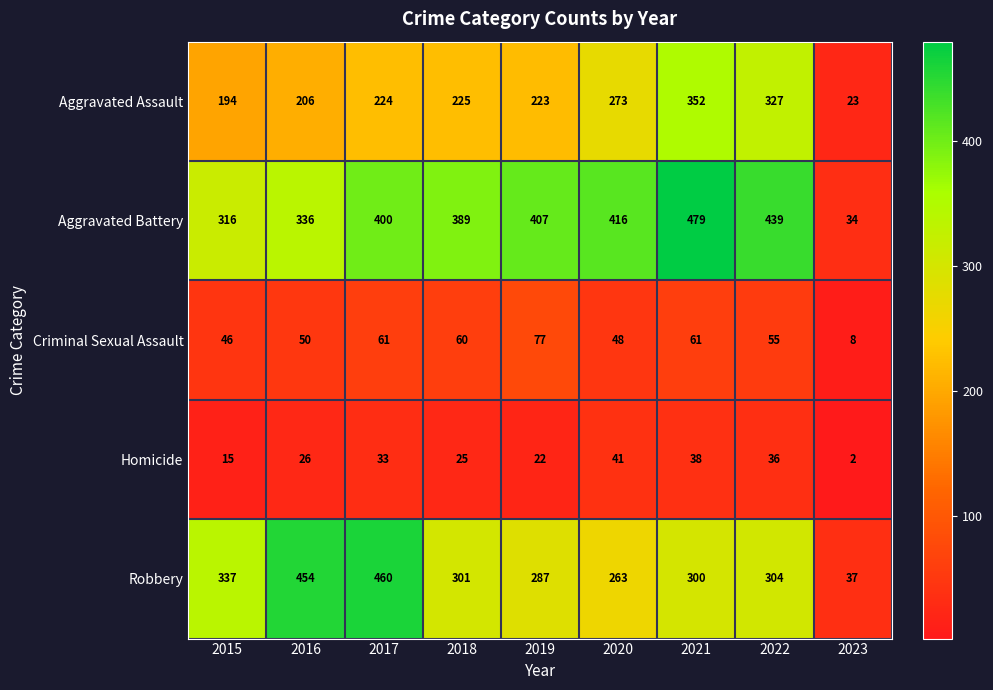

Which series changed the most between 2017 and 2018?

Robbery